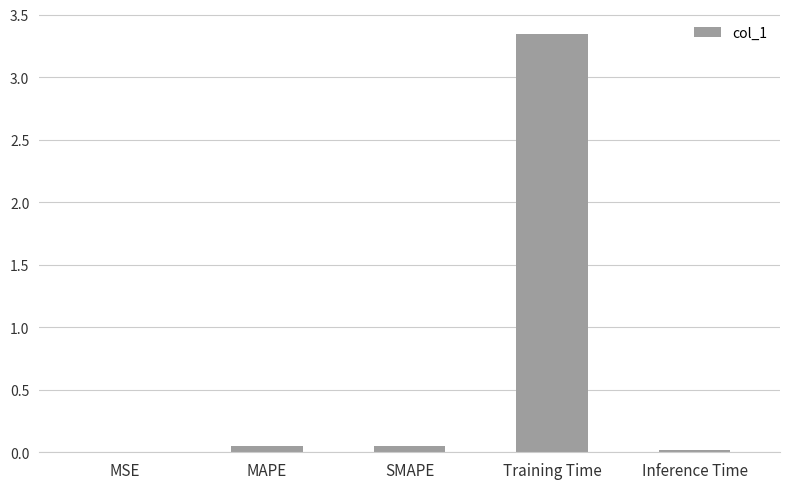

True or false: the data shows 0.0 at MAPE.

True